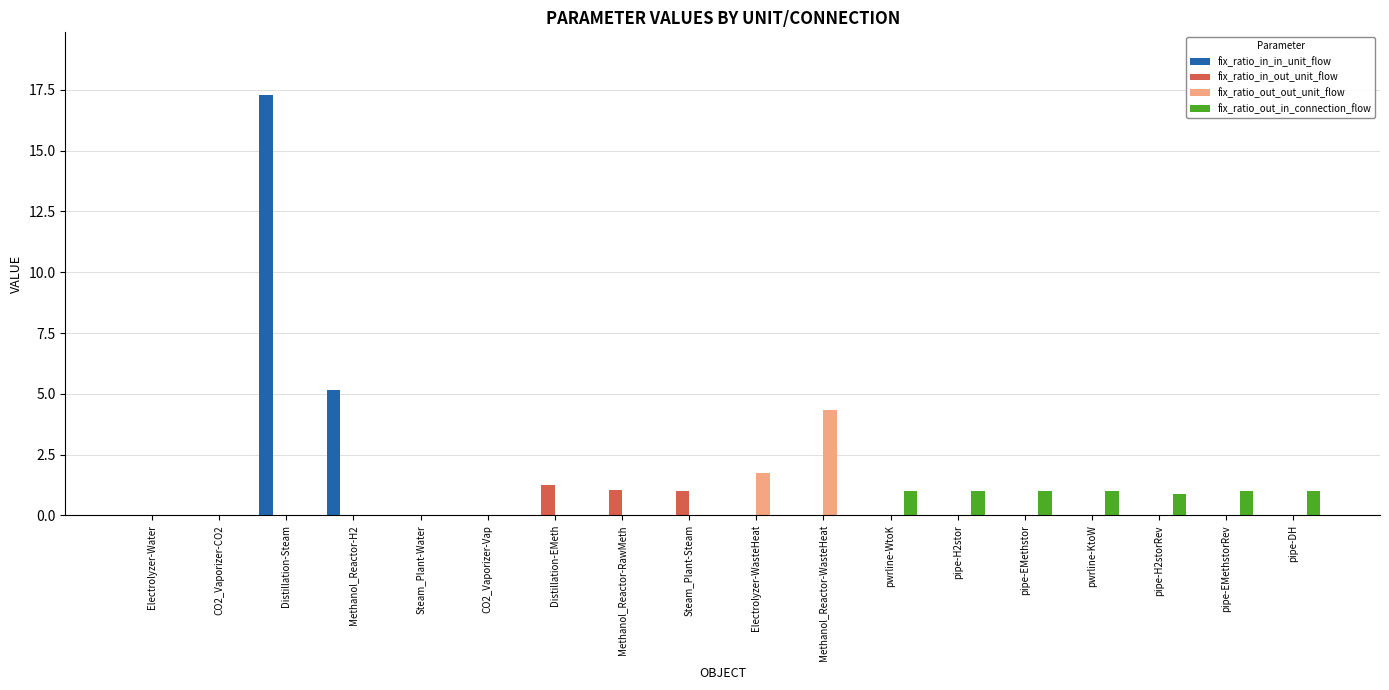

At which category does the chart reach its peak across all series?

Distillation-Steam